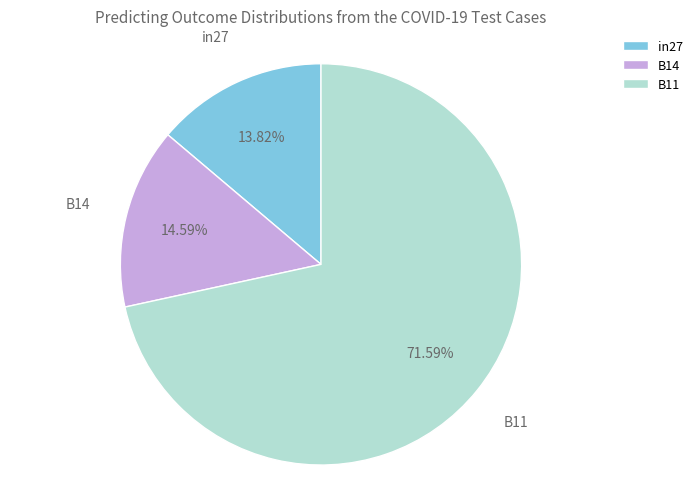

Count the number of slices in the pie.

3